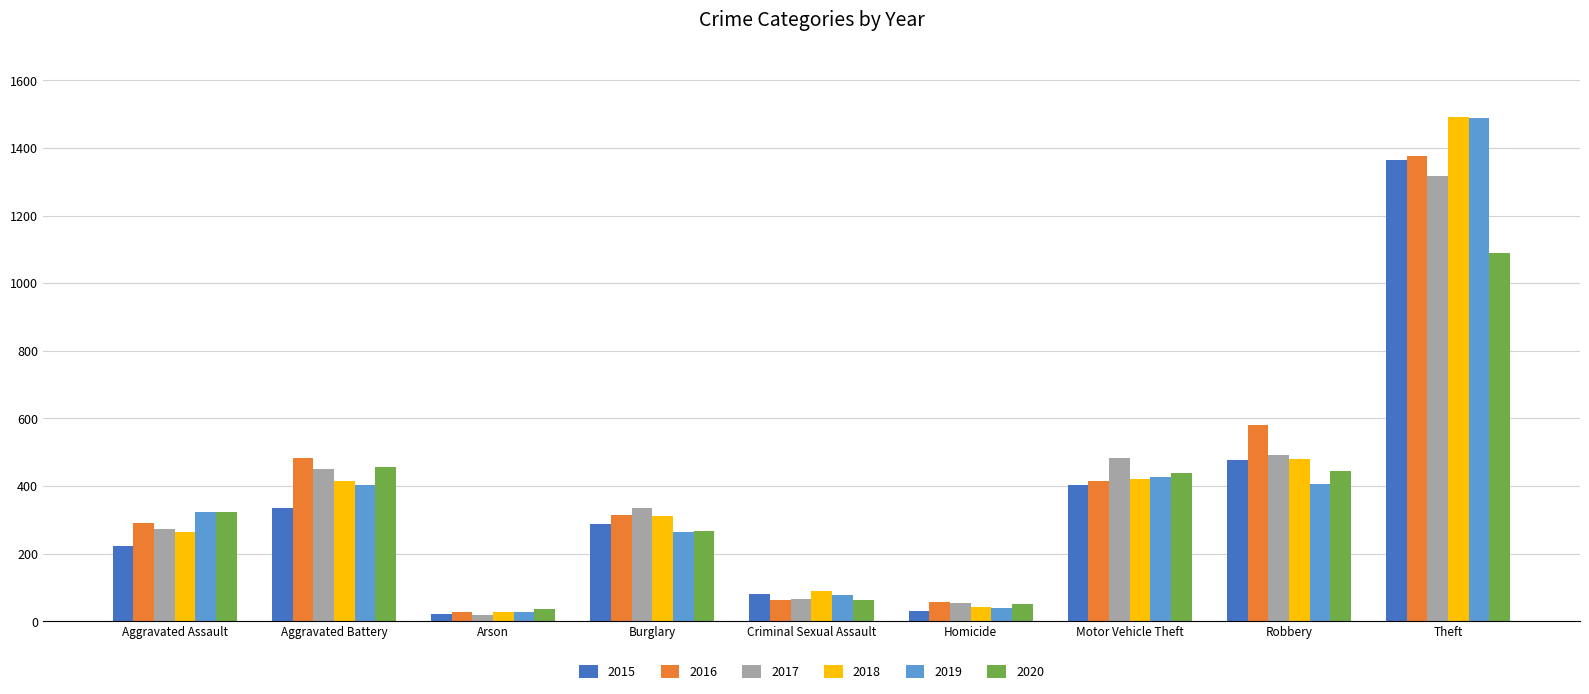

The value of 2020 at Arson is 37. True or false?

True